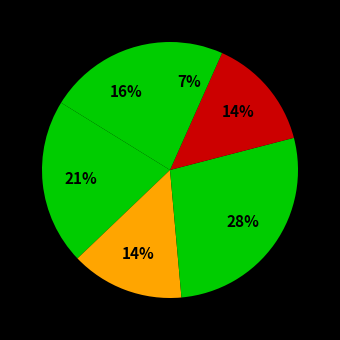

How many slices are in this pie chart?

6